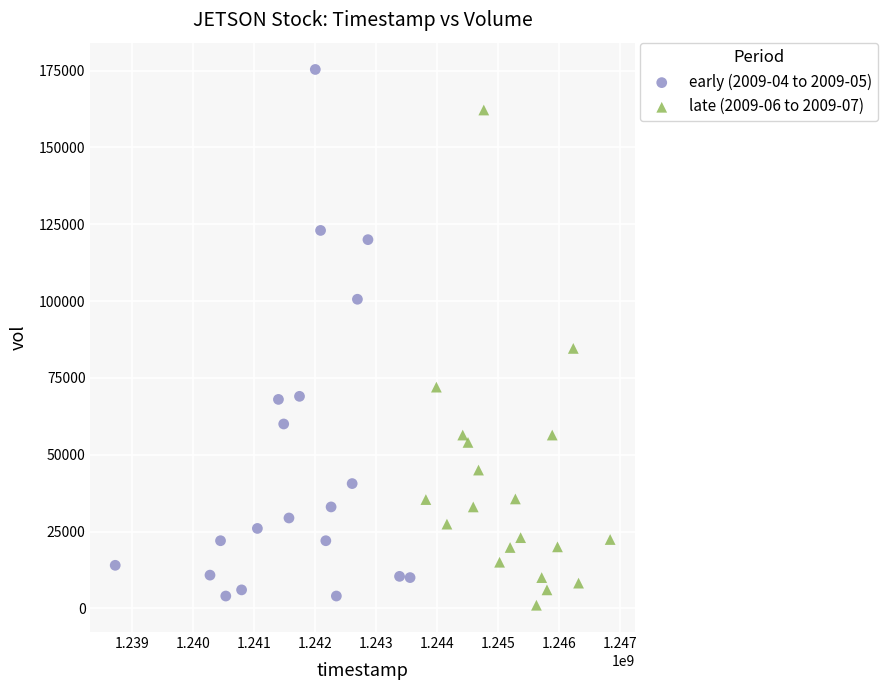

What are all the series names shown in the legend?

early (2009-04 to 2009-05), late (2009-06 to 2009-07)